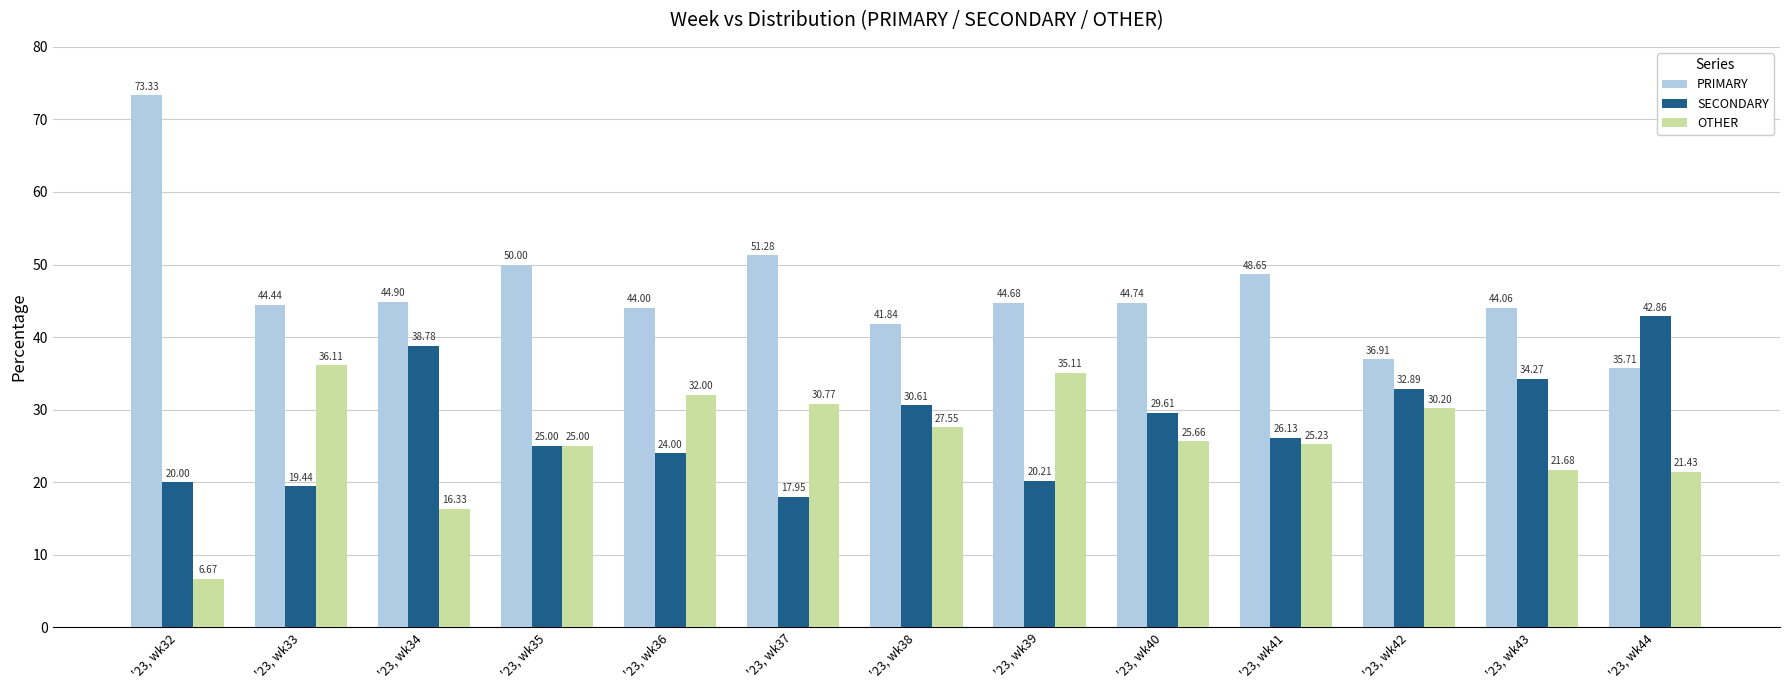

What is the sum of the OTHER values at '23, wk34 and '23, wk42?

46.5